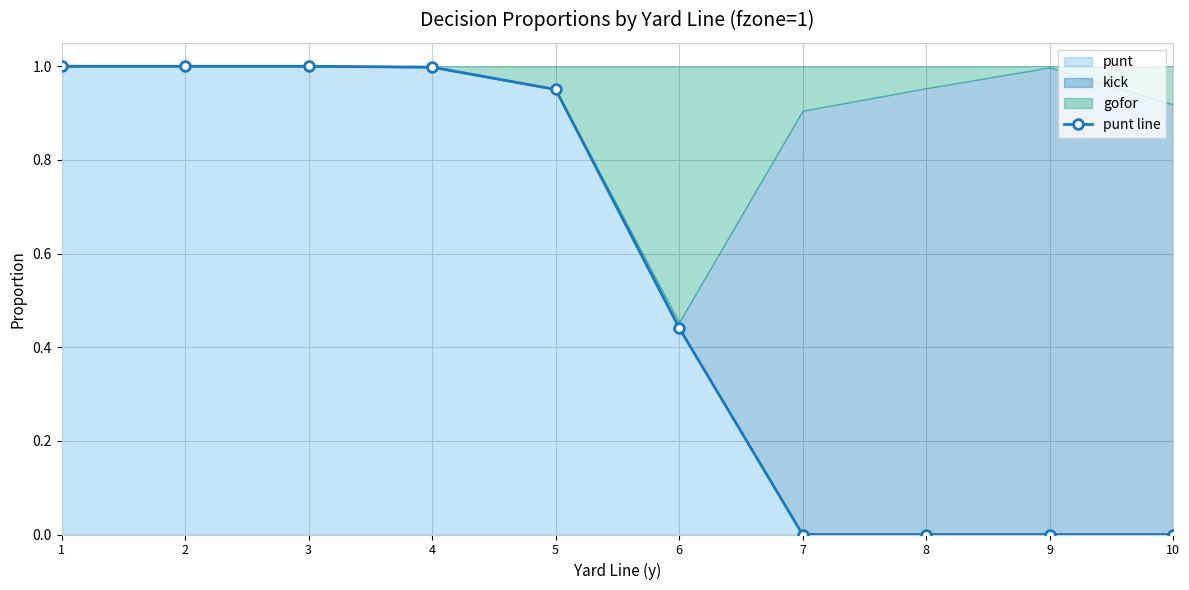

Which category has the highest value across all series?

1